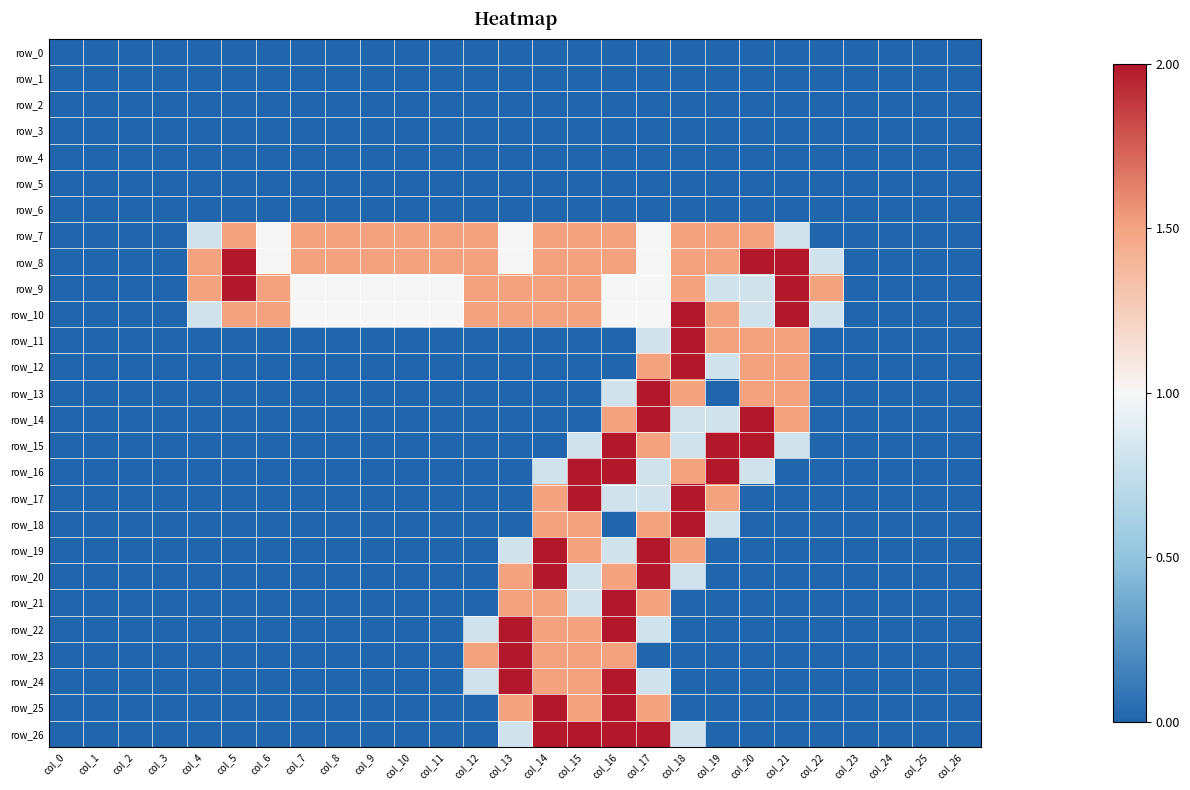

List the labels in order of row_11 value, largest first.

col_18, col_19, col_20, col_21, col_17, col_0, col_1, col_2, col_3, col_4, col_5, col_6, col_7, col_8, col_9, col_10, col_11, col_12, col_13, col_14, col_15, col_16, col_22, col_23, col_24, col_25, col_26